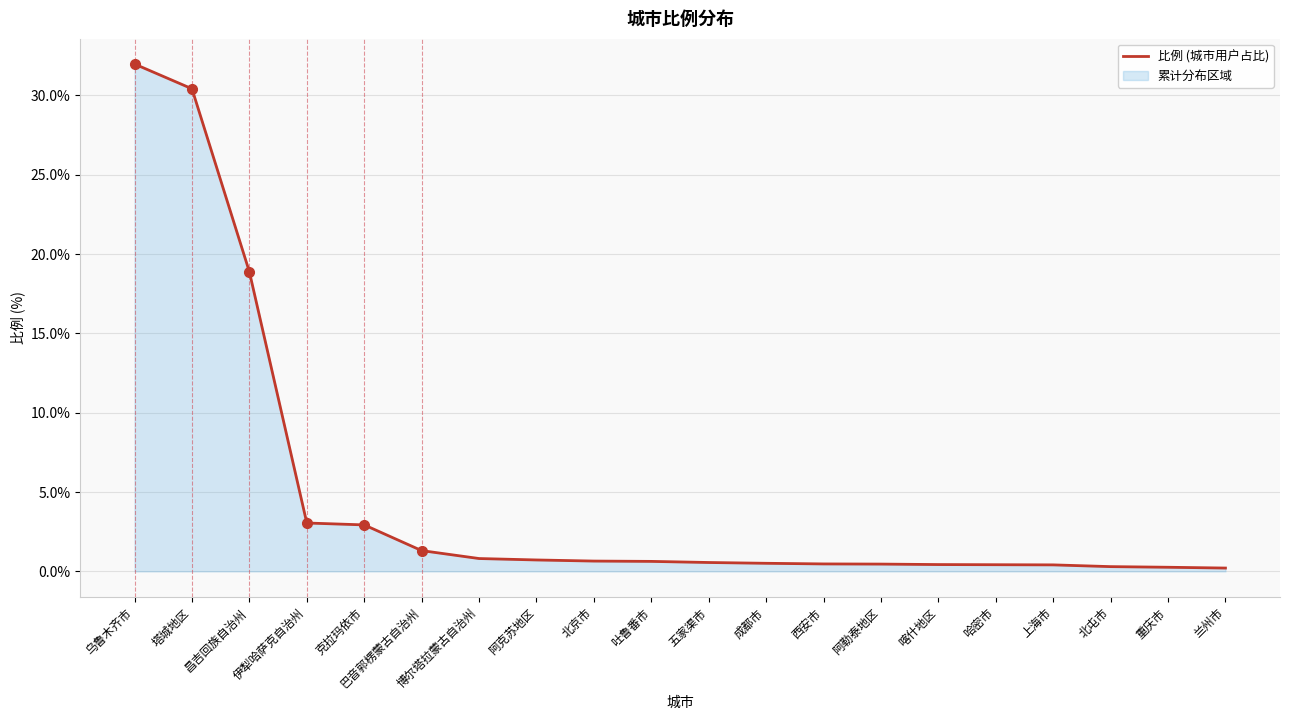

Reading left to right, list all the values displayed in this chart.

乌鲁木齐市=32.0	塔城地区=30.4	昌吉回族自治州=18.9	伊犁哈萨克自治州=3.0	克拉玛依市=2.9	巴音郭楞蒙古自治州=1.3	博尔塔拉蒙古自治州=0.8	阿克苏地区=0.7	北京市=0.7	吐鲁番市=0.6	五家渠市=0.6	成都市=0.5	西安市=0.5	阿勒泰地区=0.5	喀什地区=0.4	哈密市=0.4	上海市=0.4	北屯市=0.3	重庆市=0.3	兰州市=0.2